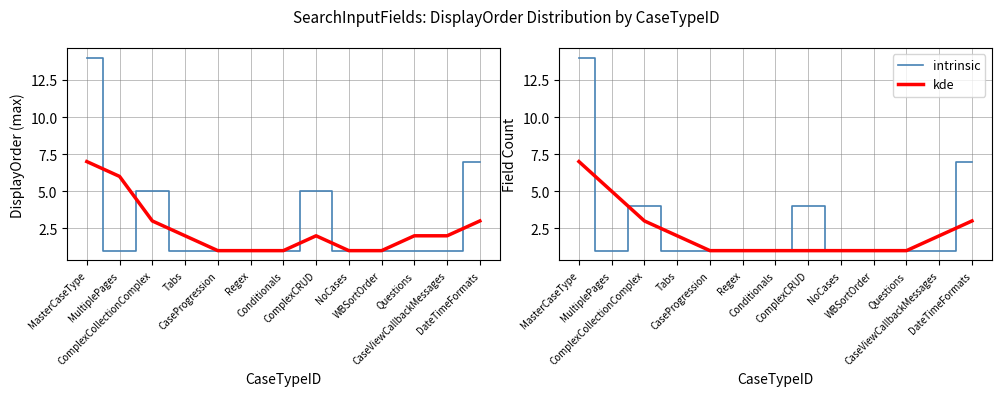

Read the kde value at NoCases.

1